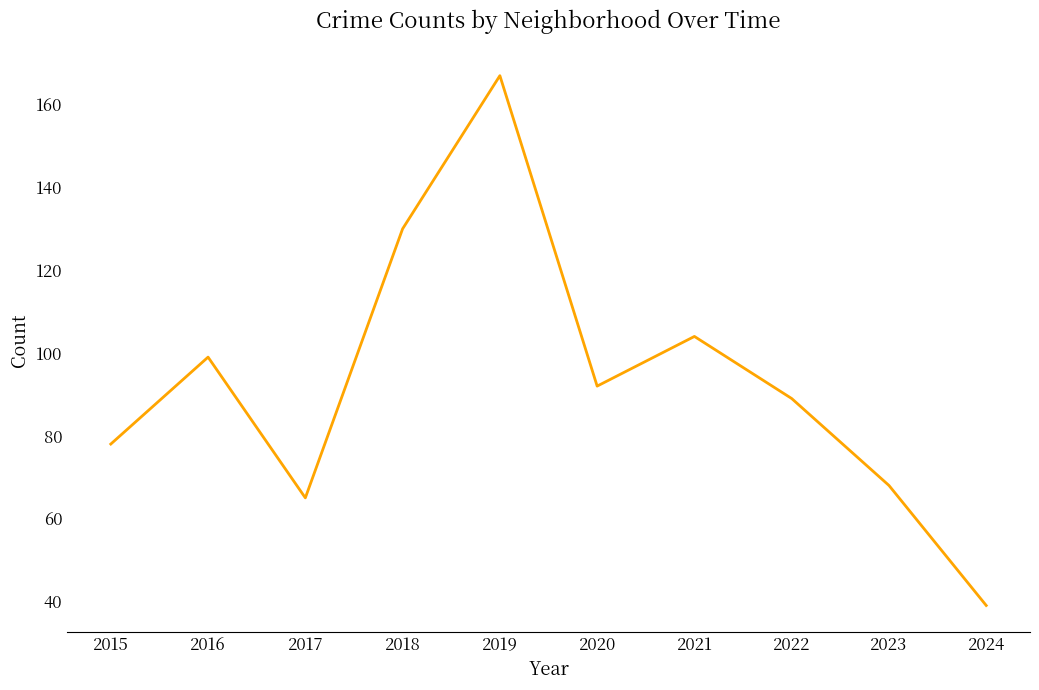

Rank the categories by value from highest to lowest.

2019, 2018, 2021, 2016, 2020, 2022, 2015, 2023, 2017, 2024